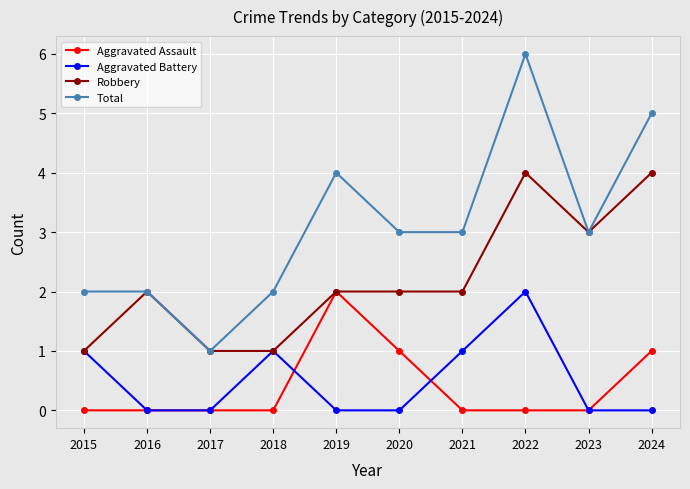

How many data points does each series have?

10